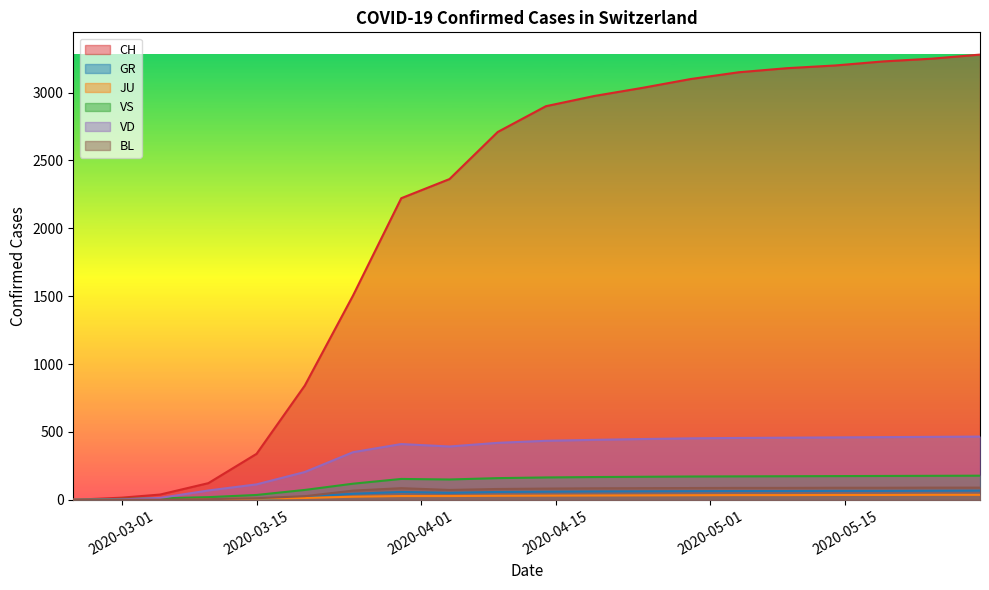

List the labels in order of CH value, smallest first.

2020-02-25, 2020-03-01, 2020-03-05, 2020-03-10, 2020-03-15, 2020-03-20, 2020-03-25, 2020-03-30, 2020-04-04, 2020-04-09, 2020-04-14, 2020-04-19, 2020-04-24, 2020-04-29, 2020-05-04, 2020-05-09, 2020-05-14, 2020-05-19, 2020-05-24, 2020-05-29